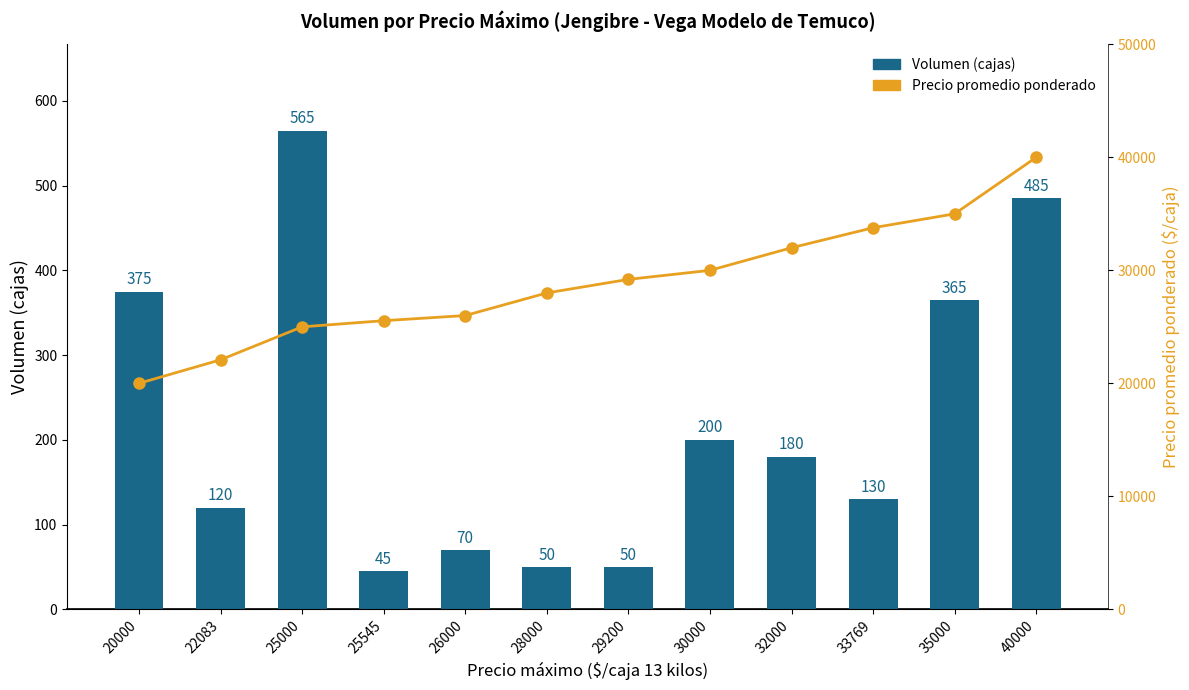

Reading right to left, extract all data points from this chart.

Volumen: 40000=485	35000=365	33769=130	32000=180	30000=200	29200=50	28000=50	26000=70	25545=45	25000=565	22083=120	20000=375
Precio promedio ponderado: 40000=40000	35000=35000	33769=33769	32000=32000	30000=30000	29200=29200	28000=28000	26000=26000	25545=25545	25000=25000	22083=22083	20000=20000